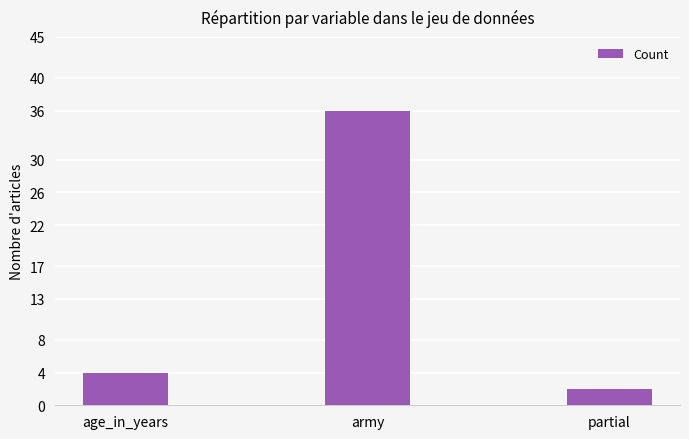

Rank the categories by value from lowest to highest.

partial, age_in_years, army